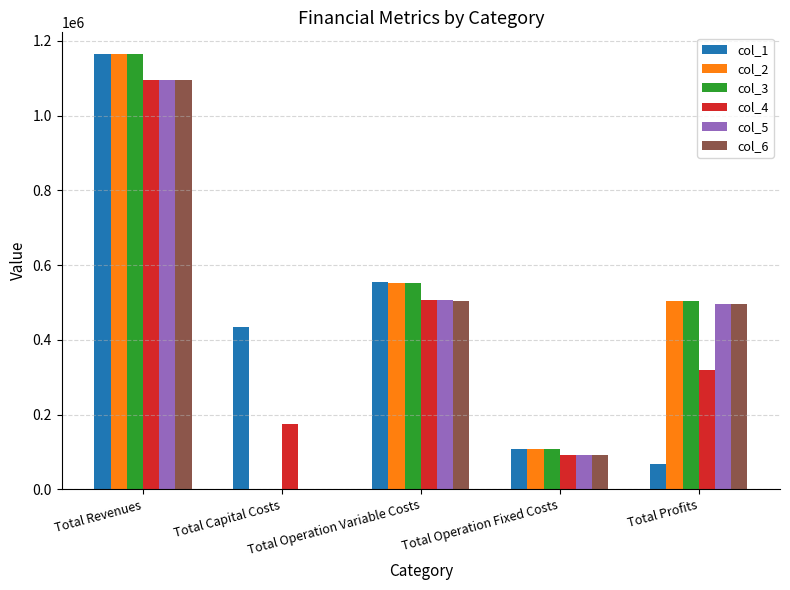

What is the total value across all series at Total Capital Costs?

606912.0